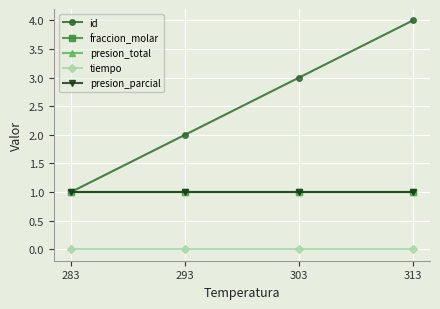

Reading left to right, what are all the values shown in this chart?

id: 283=1	293=2	303=3	313=4
fraccion_molar: 283=1	293=1	303=1	313=1
presion_total: 283=1	293=1	303=1	313=1
tiempo: 283=0	293=0	303=0	313=0
presion_parcial: 283=1	293=1	303=1	313=1